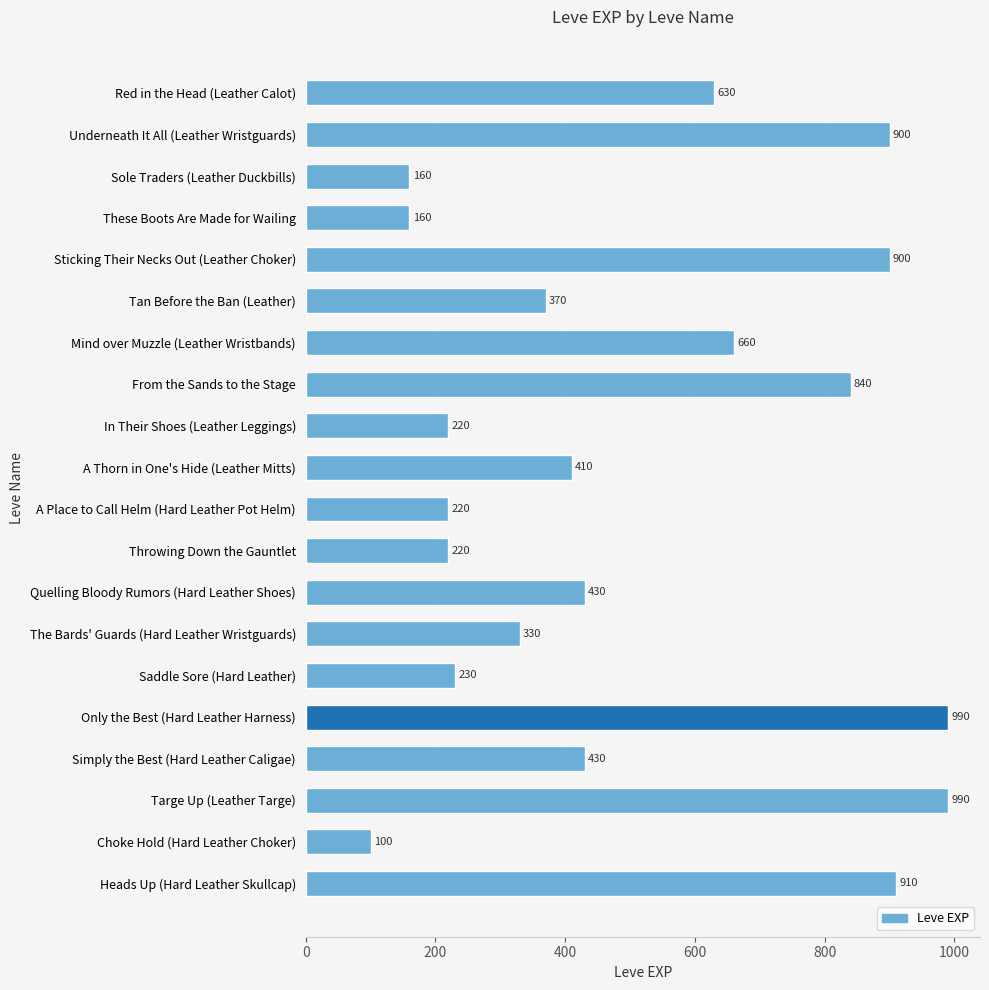

What is the difference between the maximum and minimum values?

890